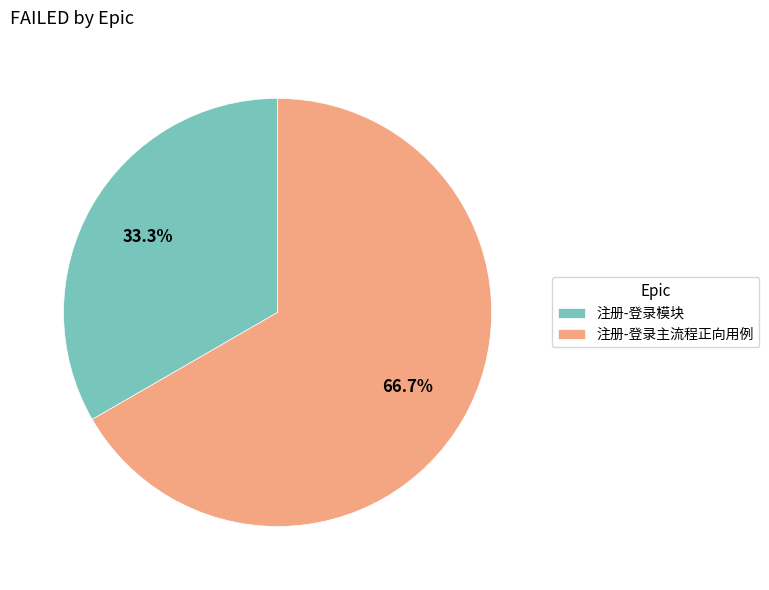

To the nearest percent, what is the average slice percentage?

50%